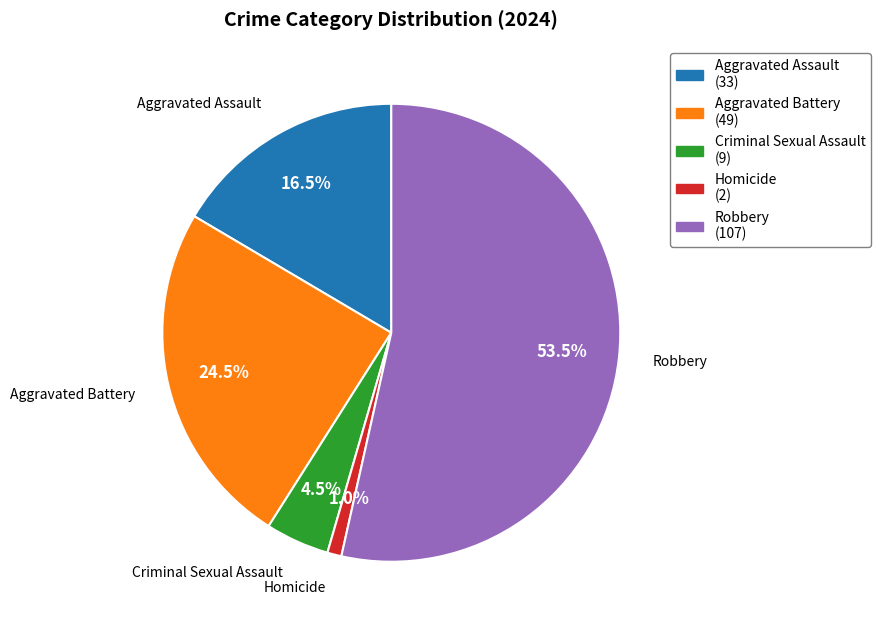

Which category has the smallest portion of the pie?

Homicide